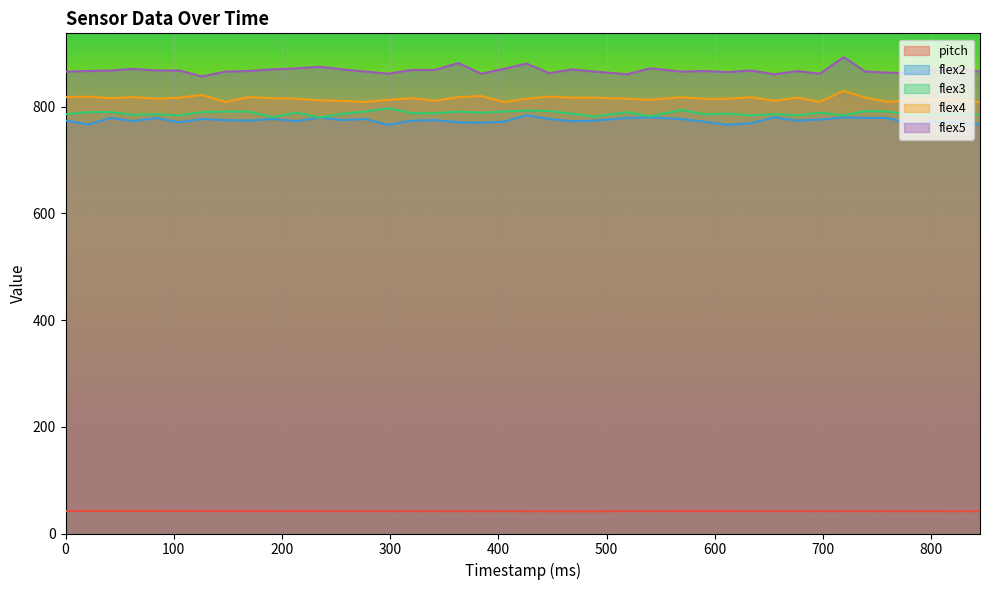

Where does the flex2 series first go above 774?

42